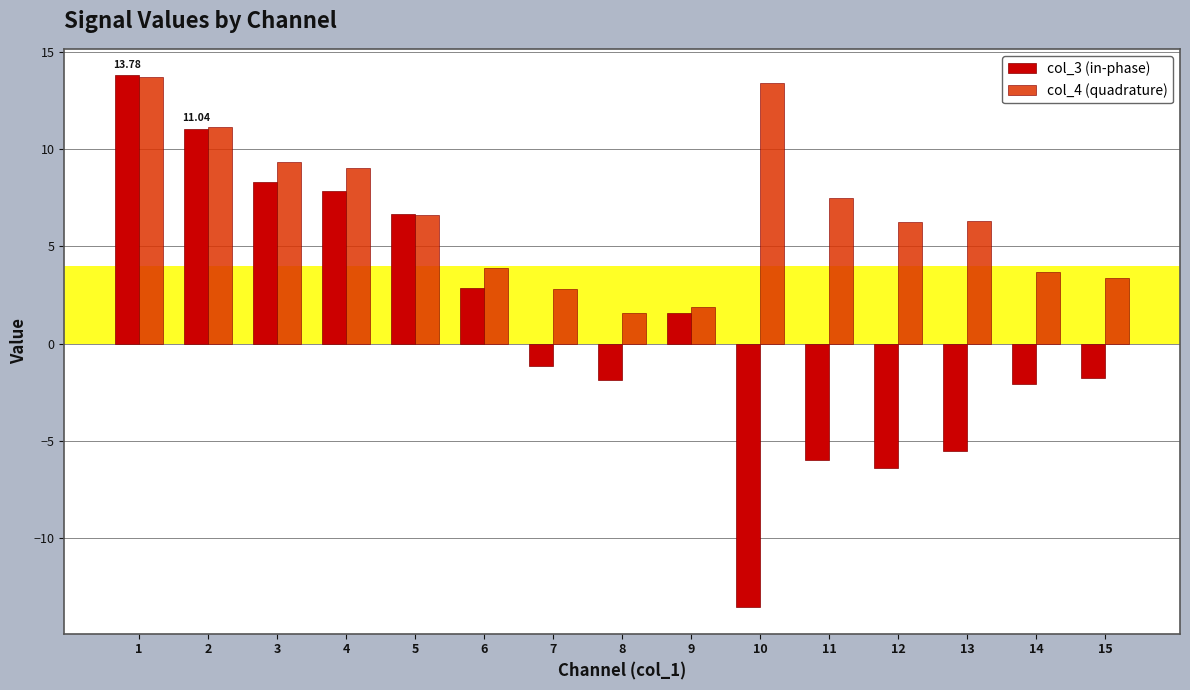

What is the average value of the col_3 (in-phase) series?

0.9